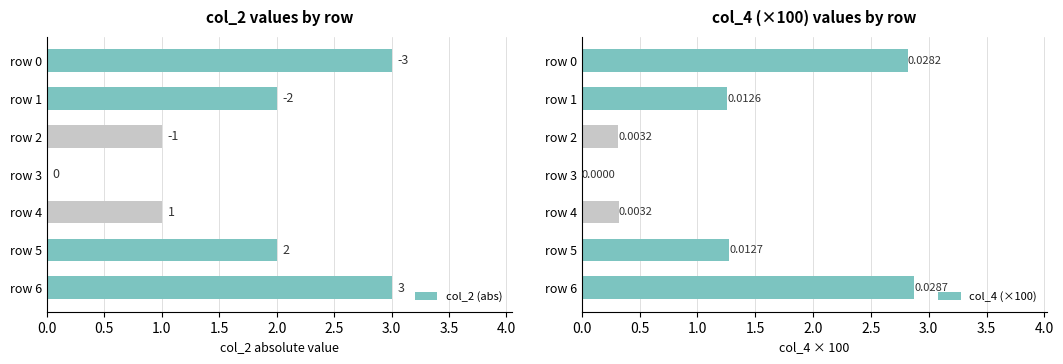

What is the value of the col_2 (abs) bar at the 6th from the left?

2.0